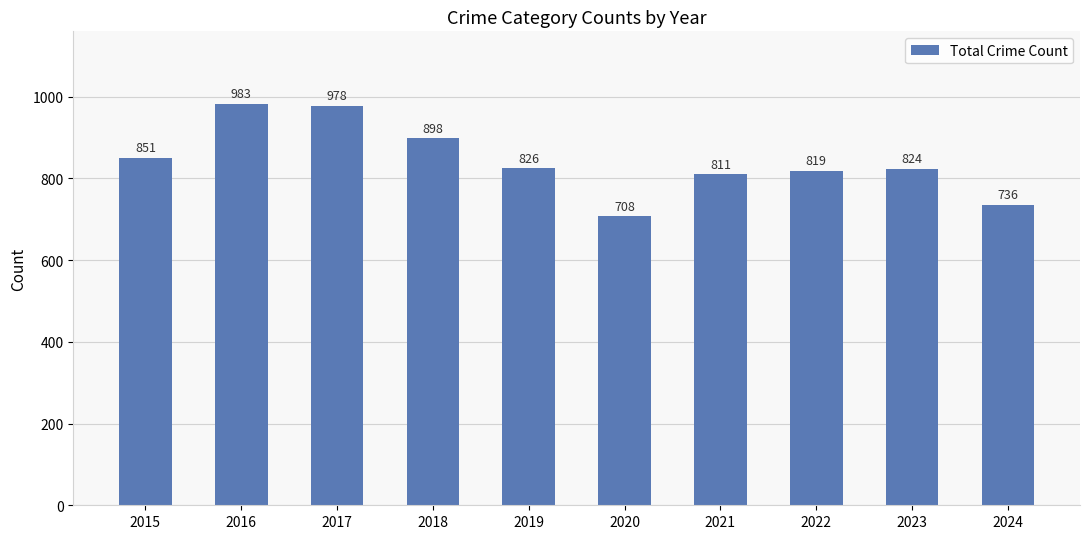

Reading right to left, list all the values displayed in this chart.

2024=736	2023=824	2022=819	2021=811	2020=708	2019=826	2018=898	2017=978	2016=983	2015=851